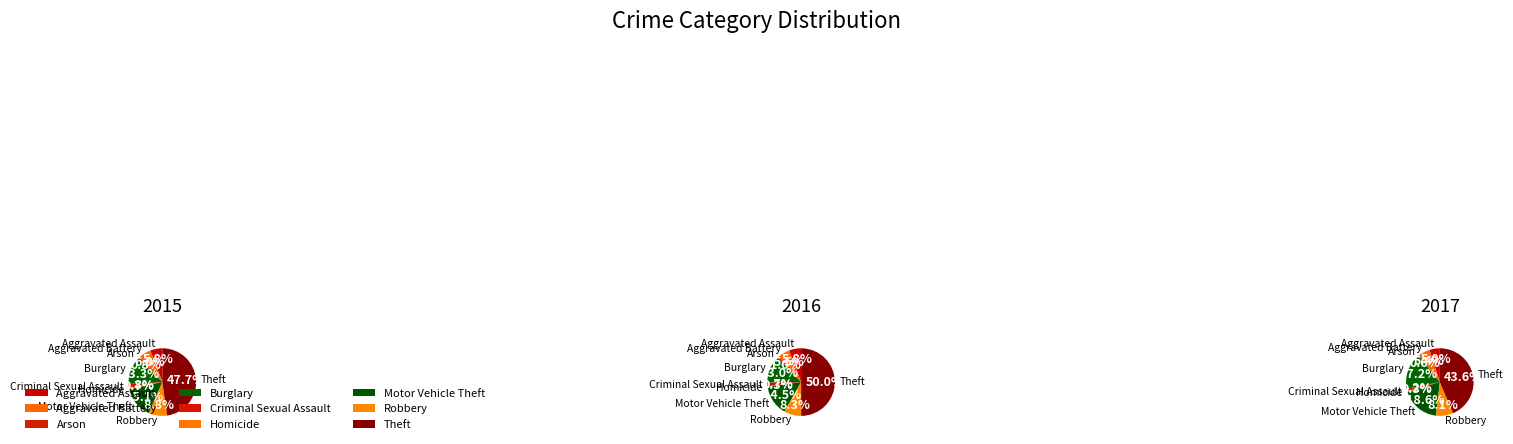

Is Homicide the majority of the pie?

No